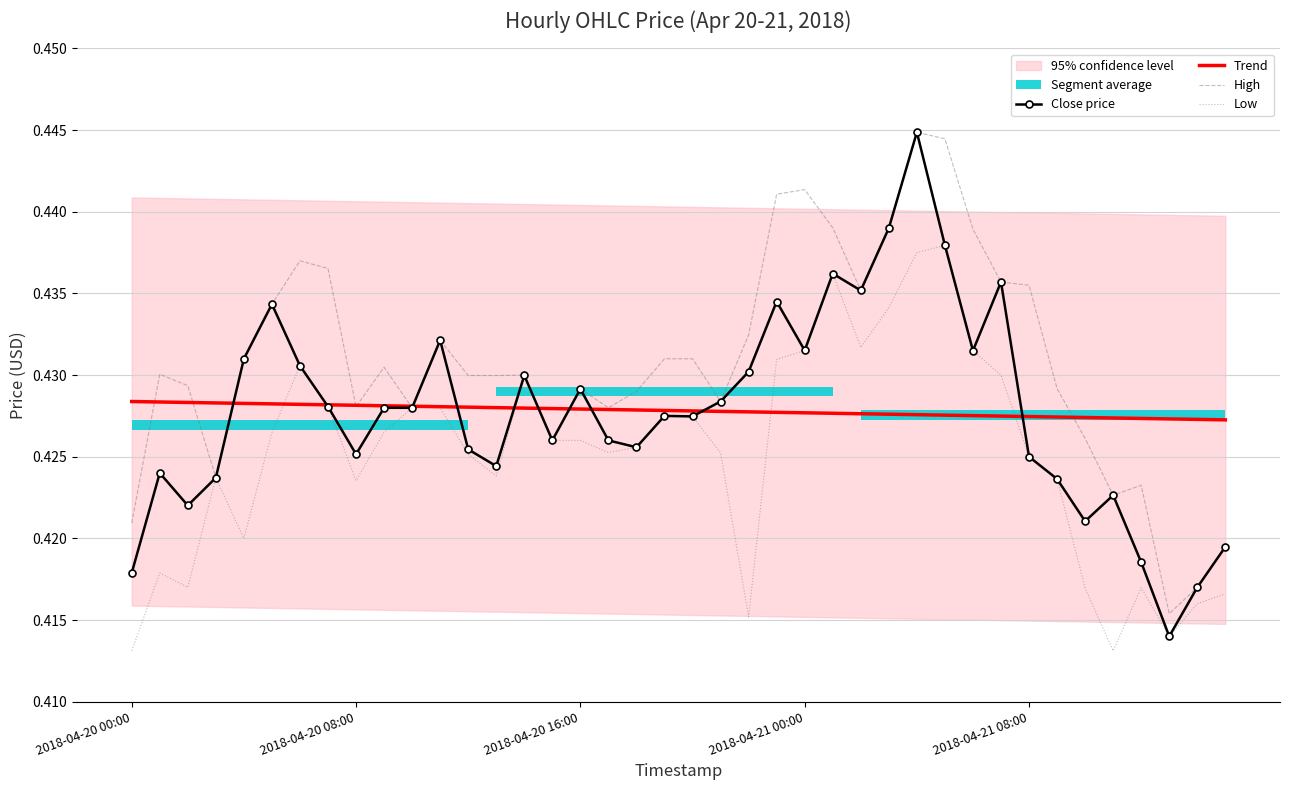

Does the chart have visible grid lines?

Yes